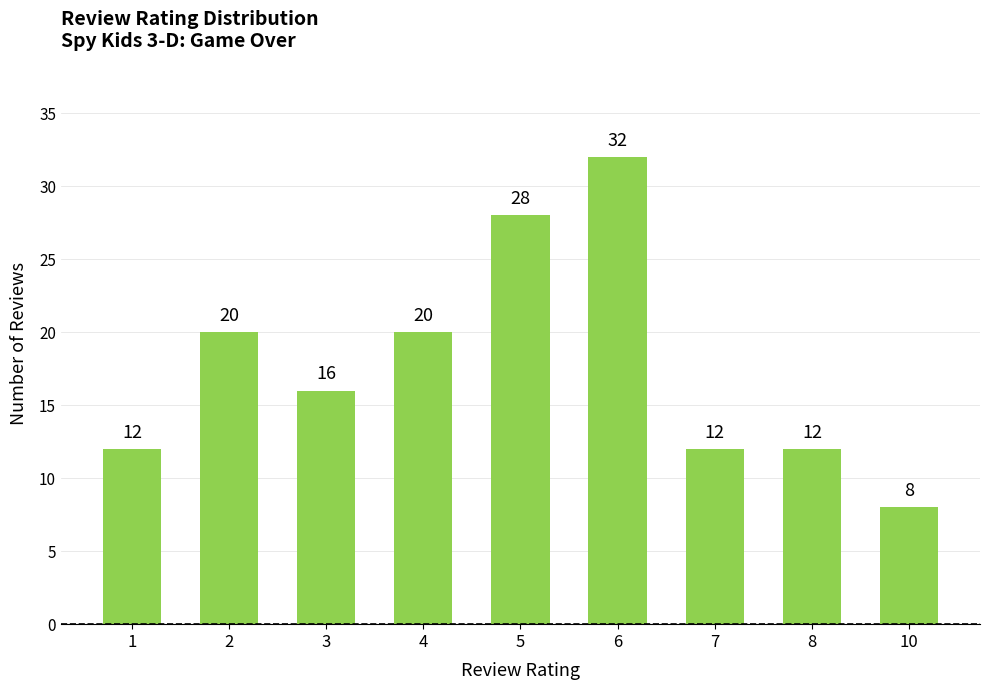

Read the value at 6.

32